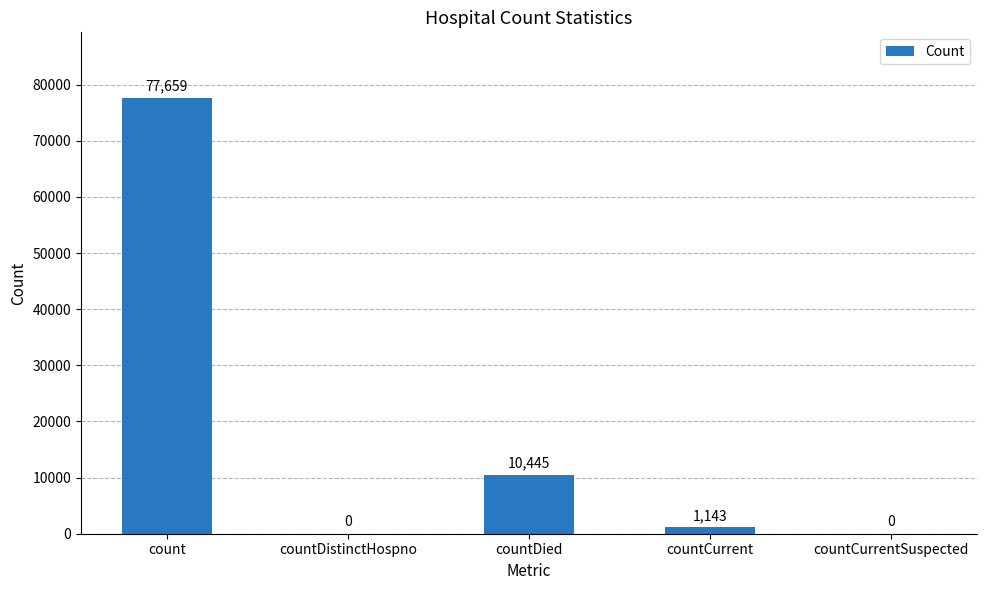

What is the sum of the values at countCurrent and count?

78802